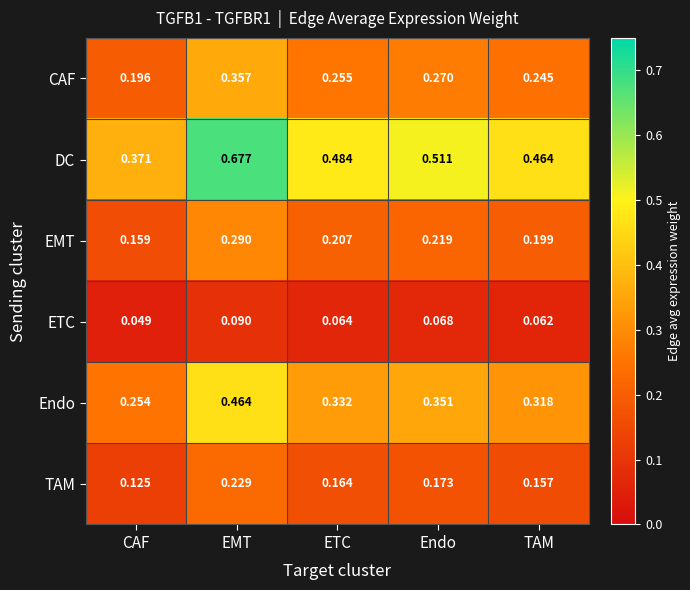

Between ETC and Endo, which series saw the biggest shift?

DC